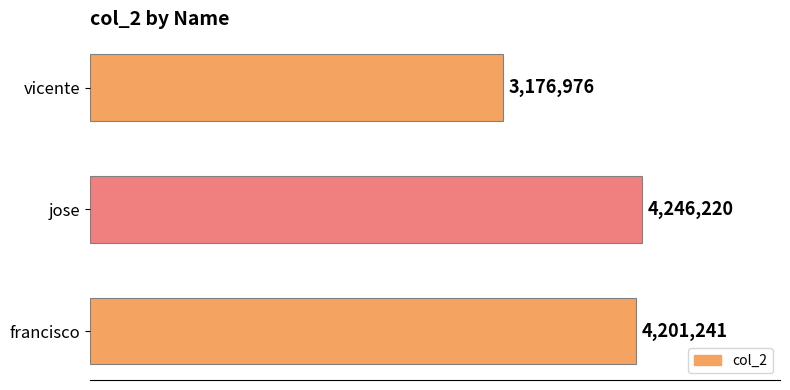

What is the minimum value shown in the chart?

3176976